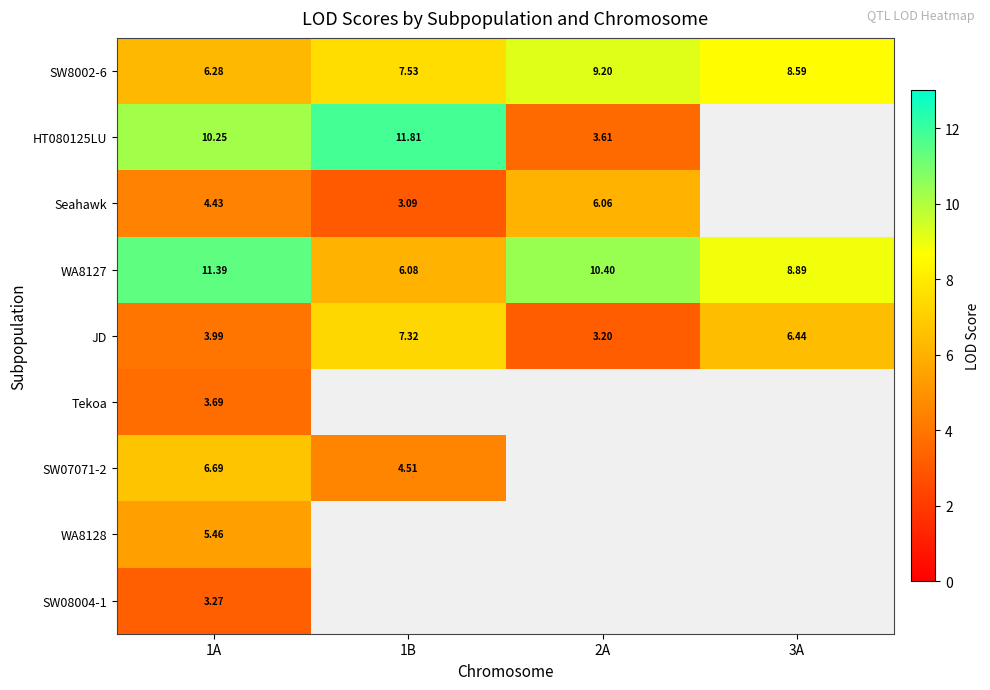

Is the value of WA8127 at 1B greater than the value of SW08004-1 at 1A?

Yes